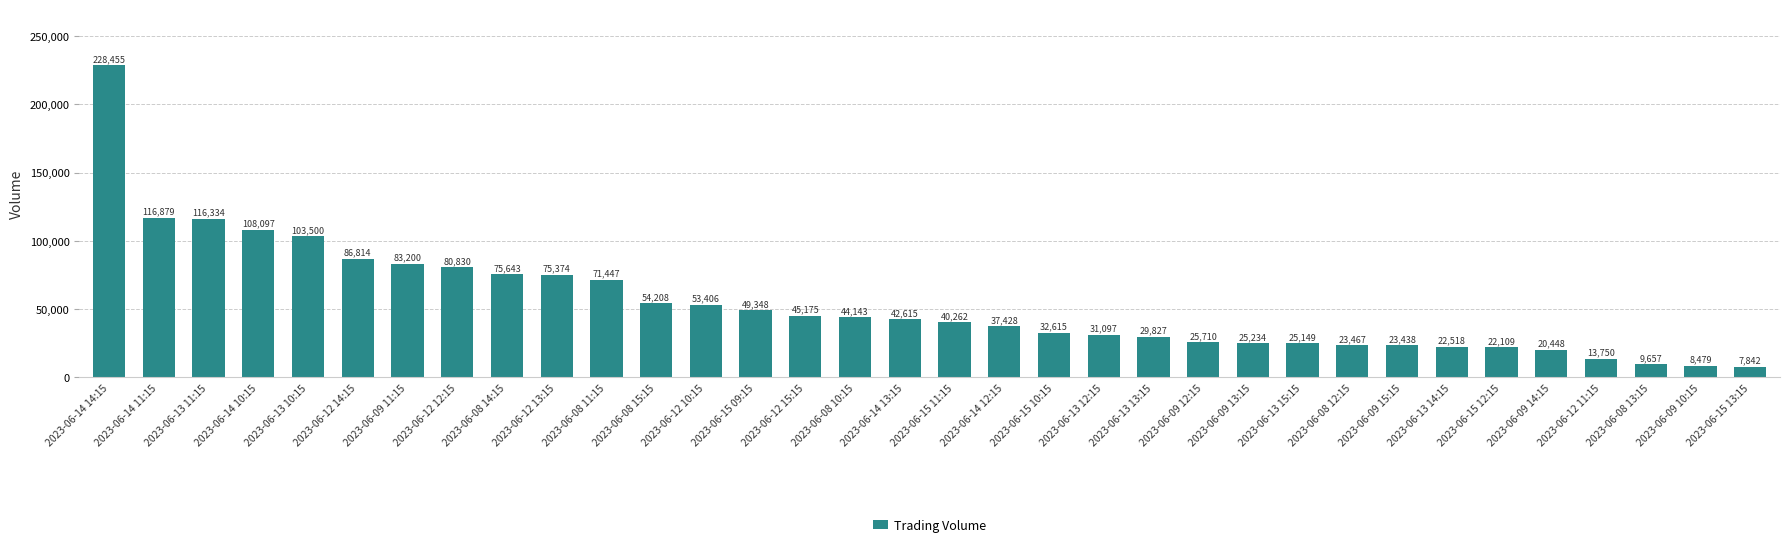

Where is the data nearest to the value 118148?

2023-06-14 11:15